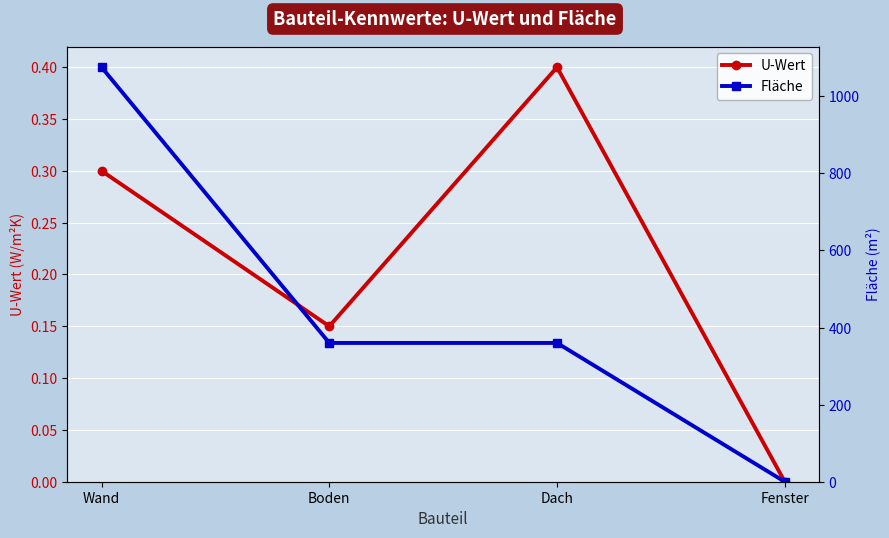

True or false: U-Wert and Fläche intersect in this chart.

False